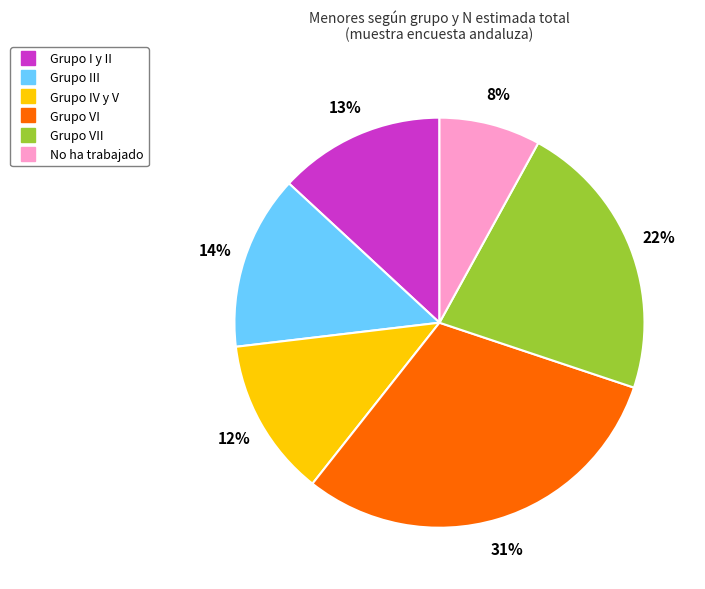

How many slices are in this pie chart?

6